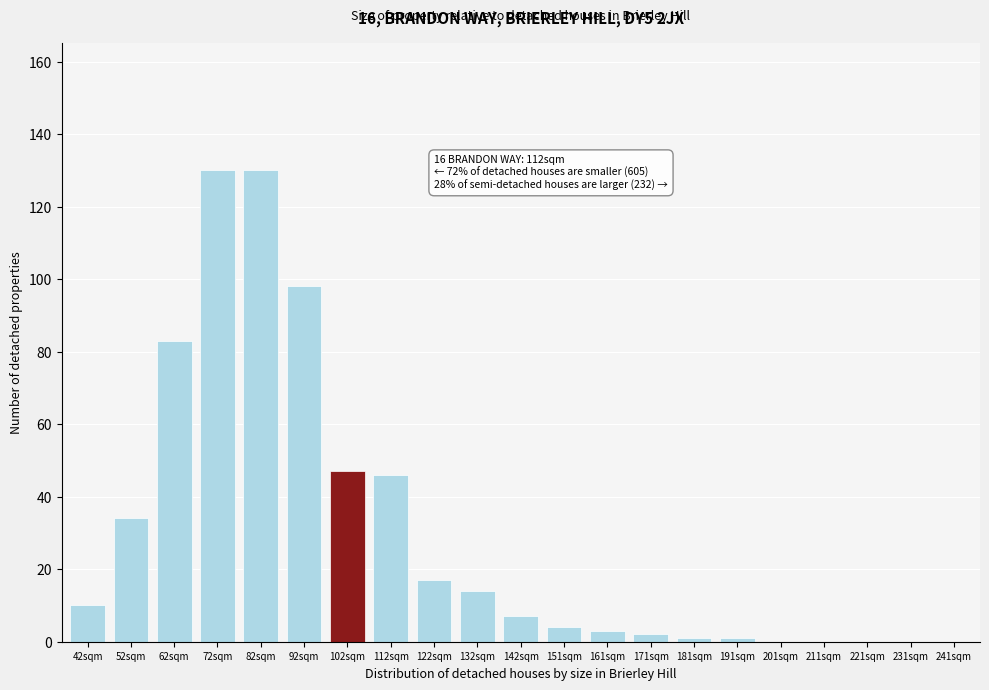

Reading left to right, extract all data points from this chart.

42sqm=10	52sqm=34	62sqm=83	72sqm=130	82sqm=130	92sqm=98	102sqm=47	112sqm=46	122sqm=17	132sqm=14	142sqm=7	151sqm=4	161sqm=3	171sqm=2	181sqm=1	191sqm=1	201sqm=0	211sqm=0	221sqm=0	231sqm=0	241sqm=0